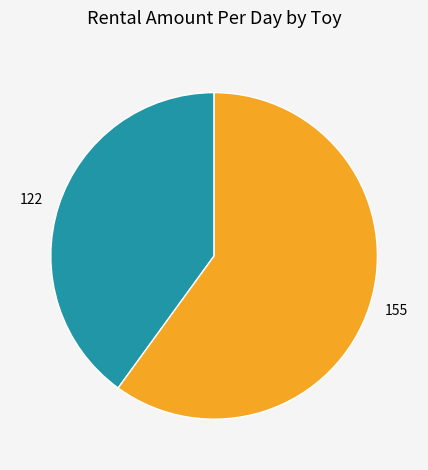

What is the ratio of the value at 155 to the value at 122?

1.5